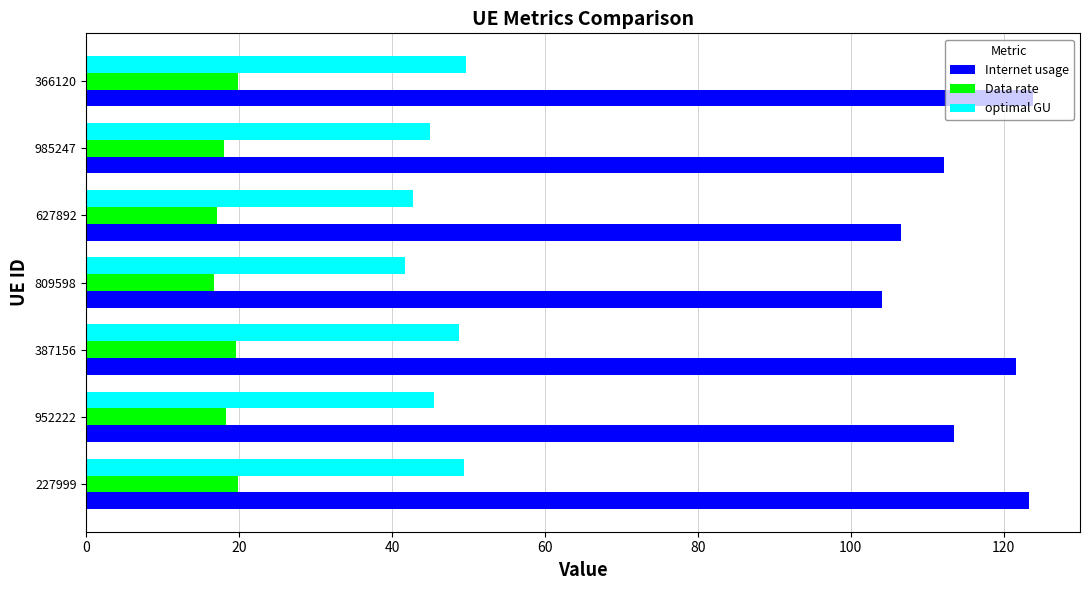

Rank the series by their average value, from highest to lowest.

Internet usage, optimal GU, Data rate